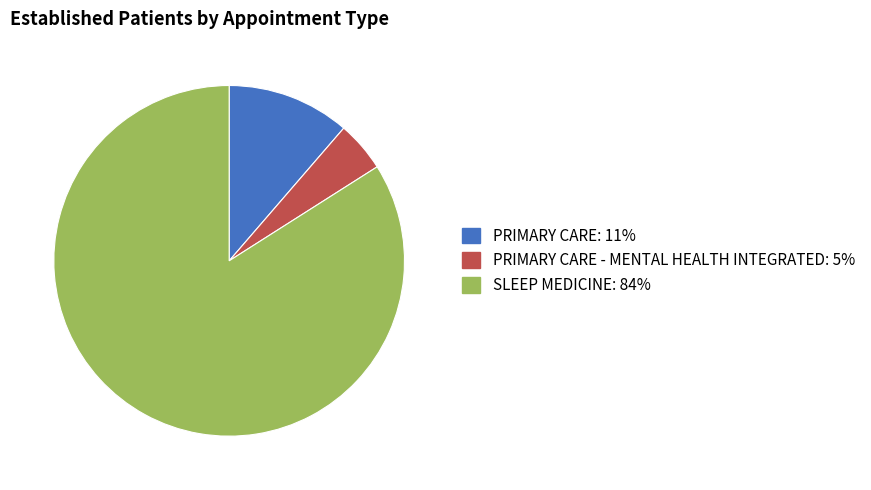

How many slices are in this pie chart?

3